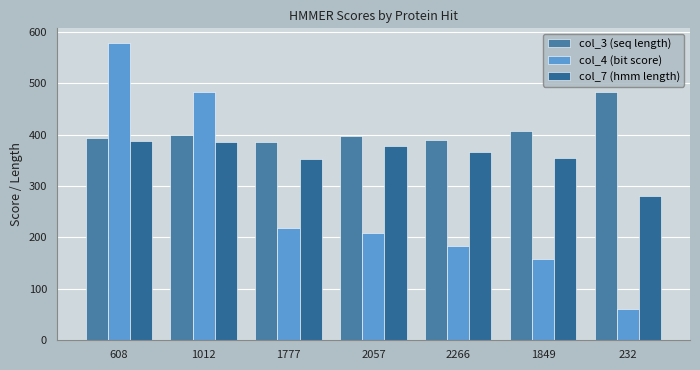

What is the value of the col_7 (hmm length) bar at the 3rd from the left?

352.0